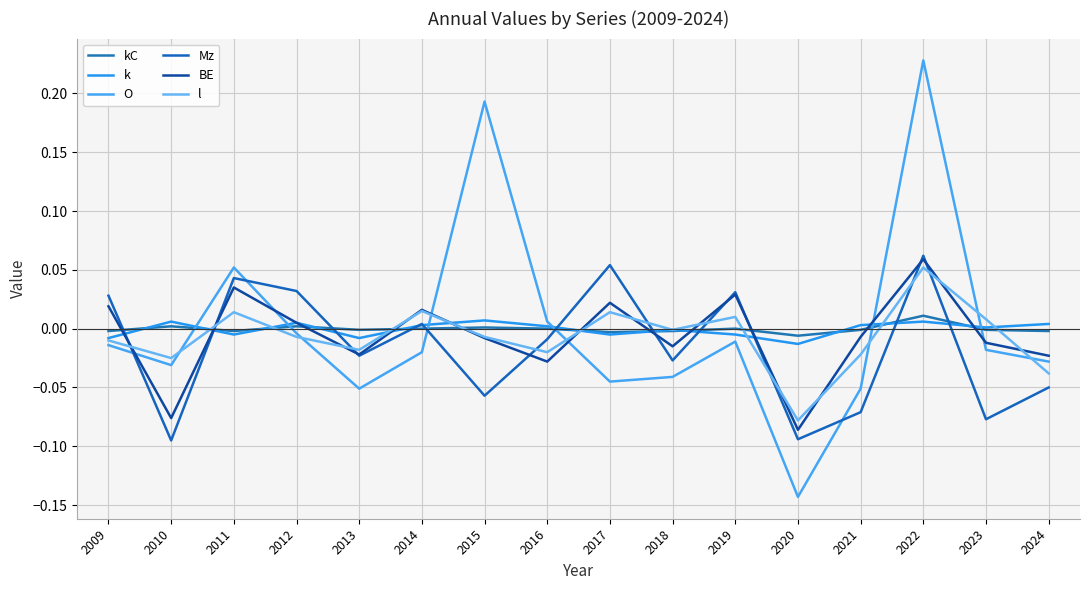

Which series changed the most between 2016 and 2018?

O